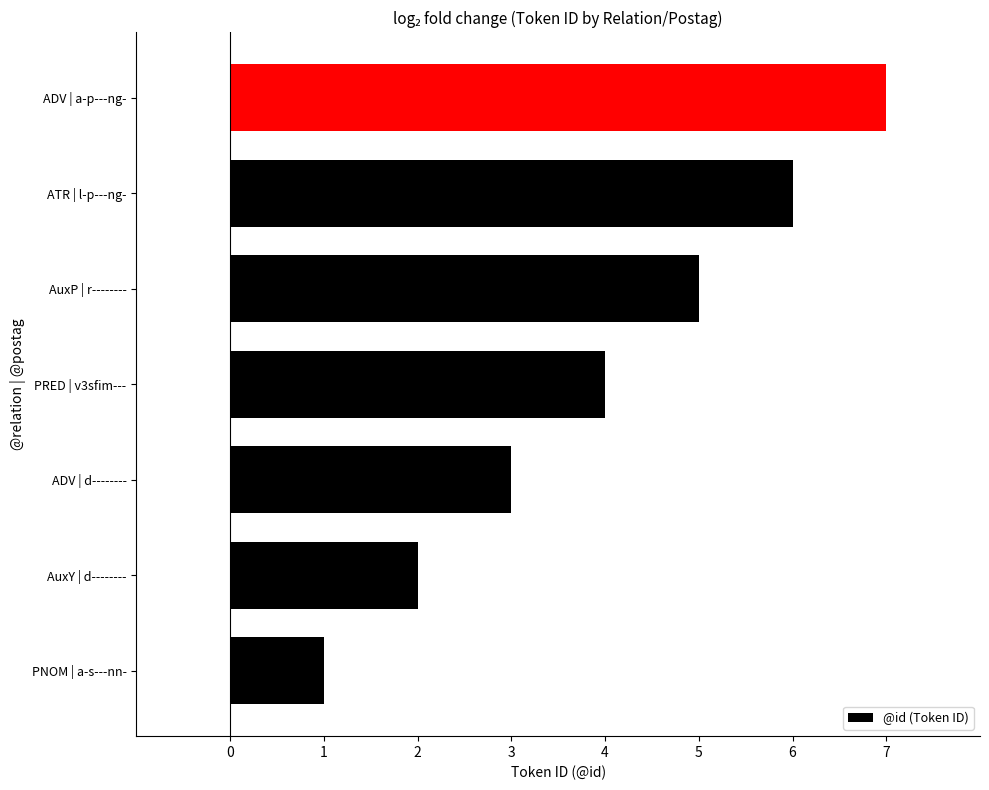

Which has a higher value, PNOM | a-s---nn- or ADV | a-p---ng-?

ADV | a-p---ng-